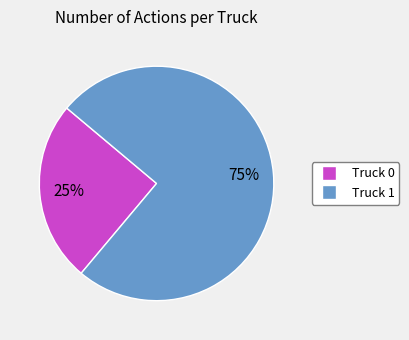

Which has a higher value, Truck 0 or Truck 1?

Truck 1